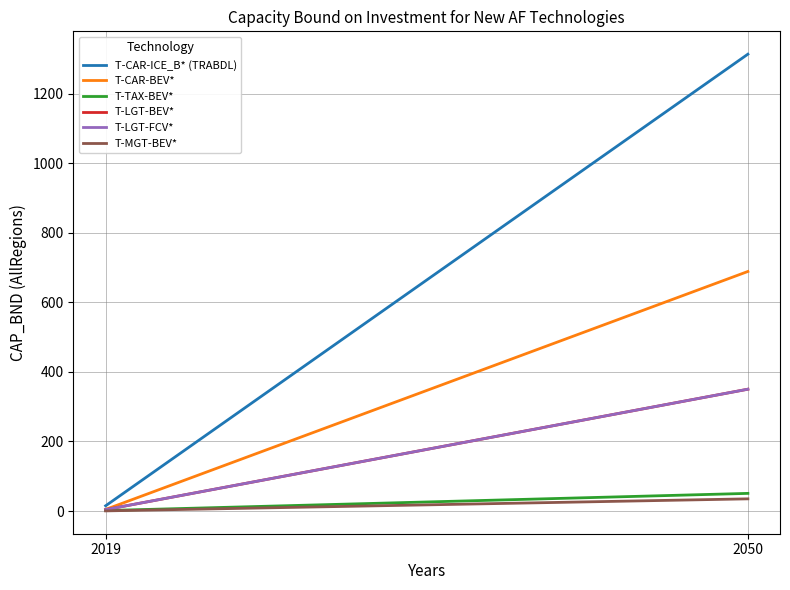

Which series has the largest range (max minus min)?

T-CAR-ICE_B* (TRABDL)